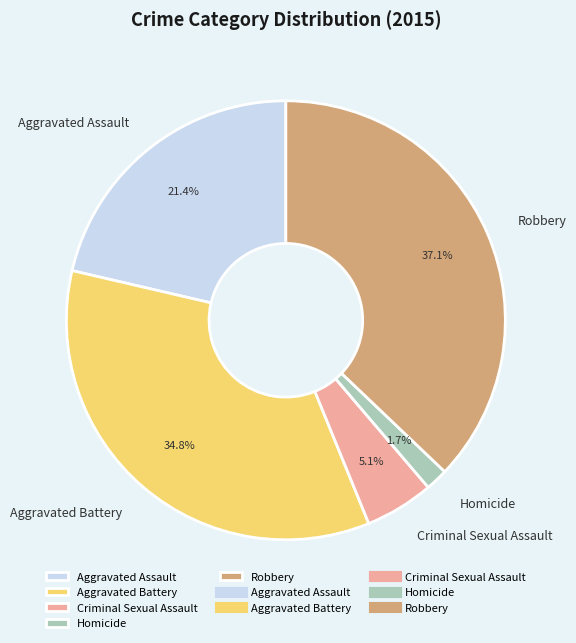

Is there a majority slice in this chart?

No